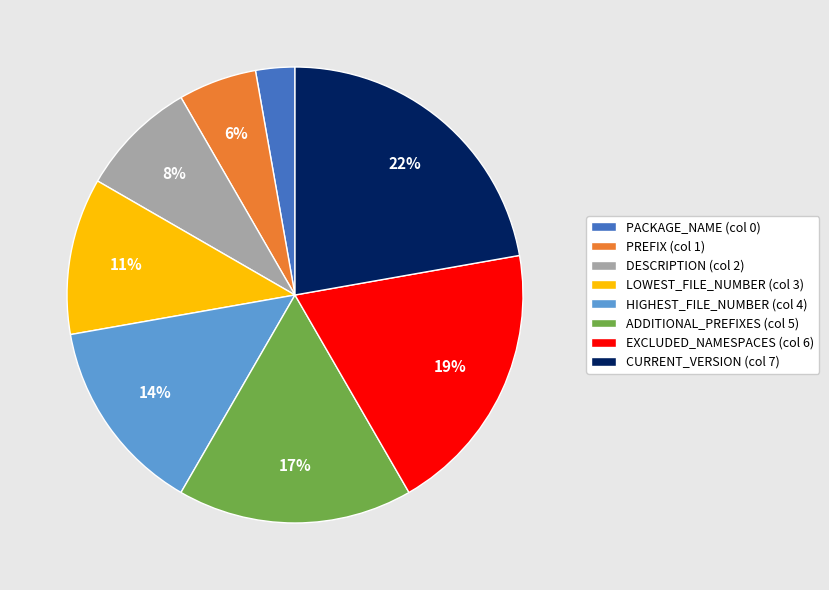

Does LOWEST_FILE_NUMBER represent more than half of the total?

No